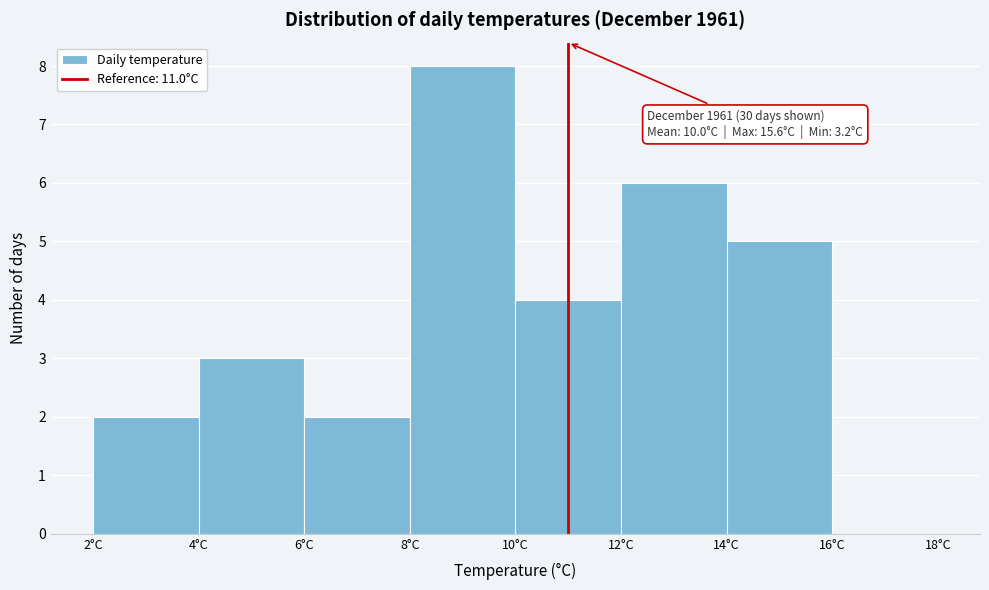

Which range on the x-axis has the tallest bar?

8 to 10